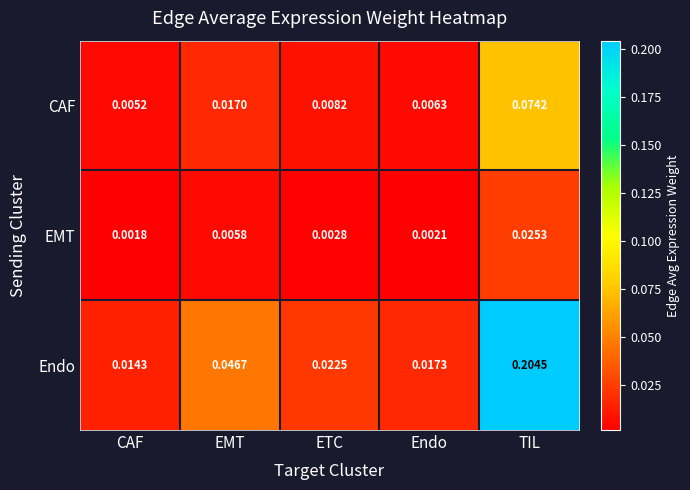

At which category is the sum across all series the highest?

TIL